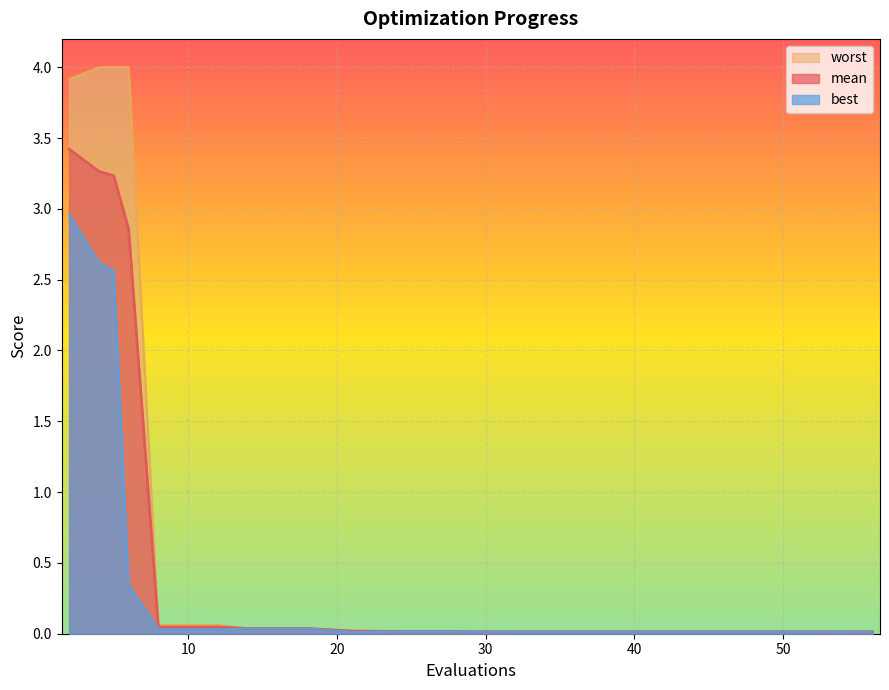

At which category does the chart reach its peak across all series?

4